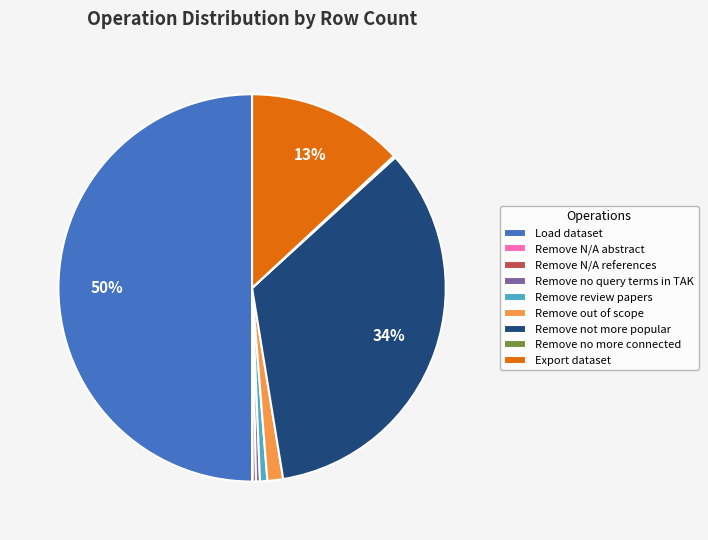

What percentage is the Remove not more popular slice, to the nearest percent?

34%